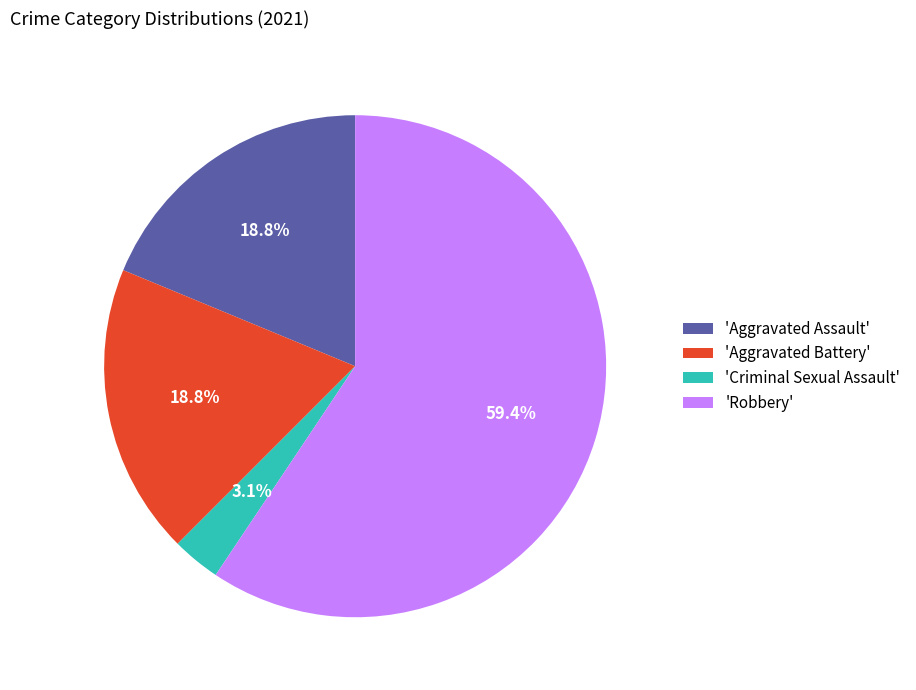

Count the number of slices in the pie.

4